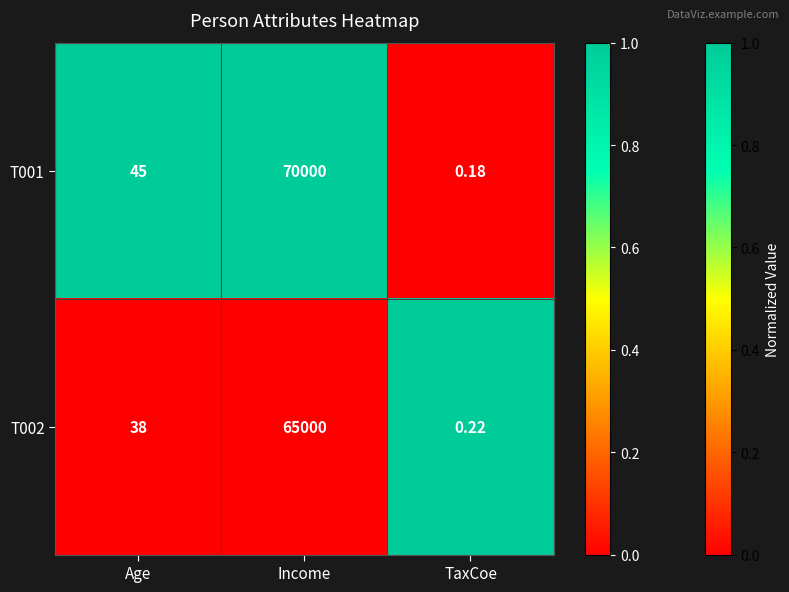

At which label is T001 closest to 35000?

Age